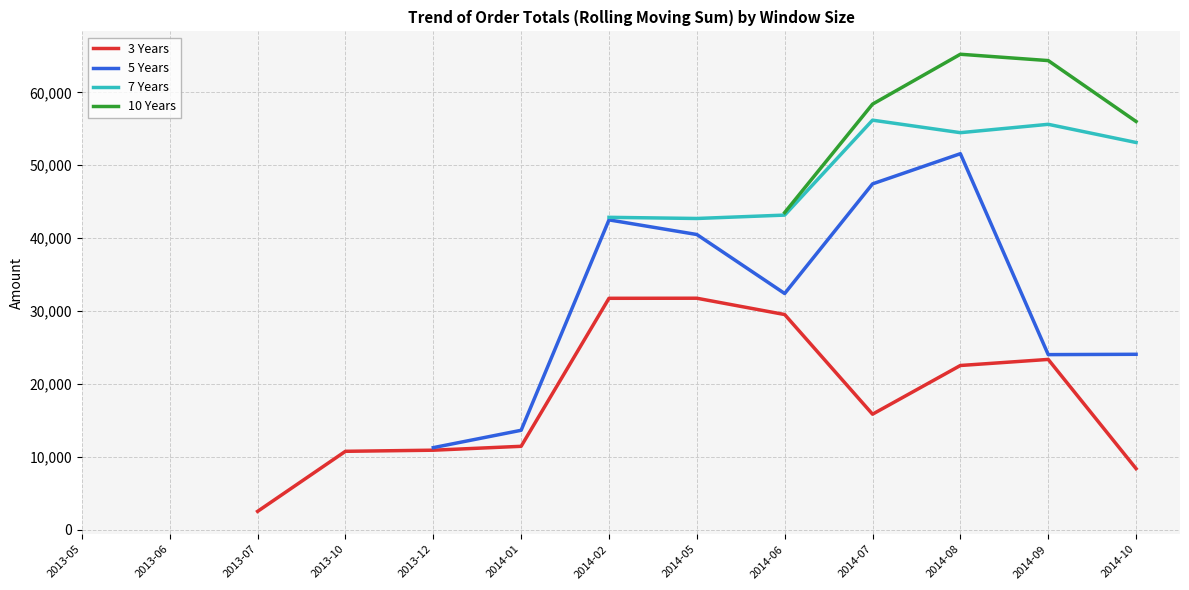

How many lines are shown in the chart?

4